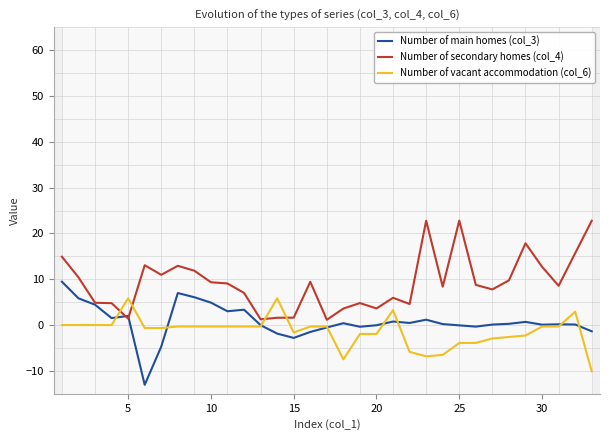

What is the difference between the maximum and minimum values in the Number of main homes (col_3) series?

22.5